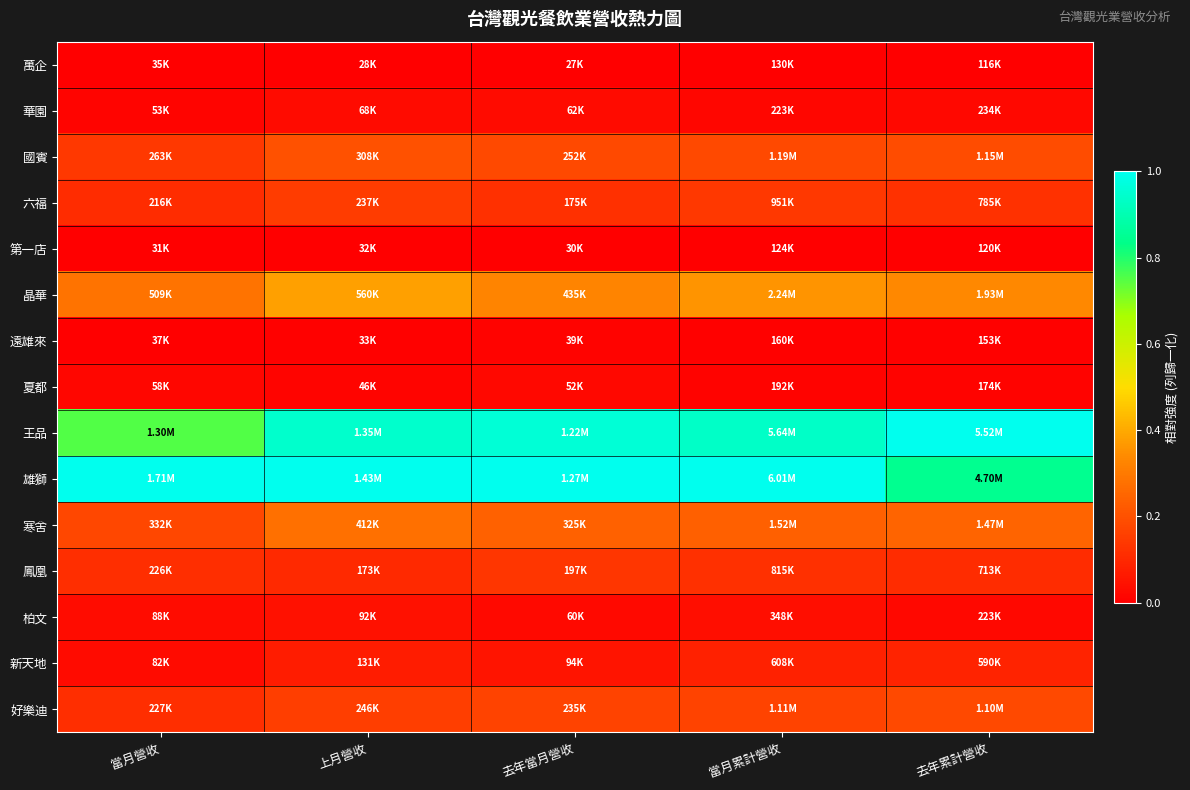

Rank the series at 去年當月營收 from lowest to highest value.

萬企, 第一店, 遠雄來, 夏都, 柏文, 華園, 新天地, 六福, 鳳凰, 好樂迪, 國賓, 寒舍, 晶華, 王品, 雄獅